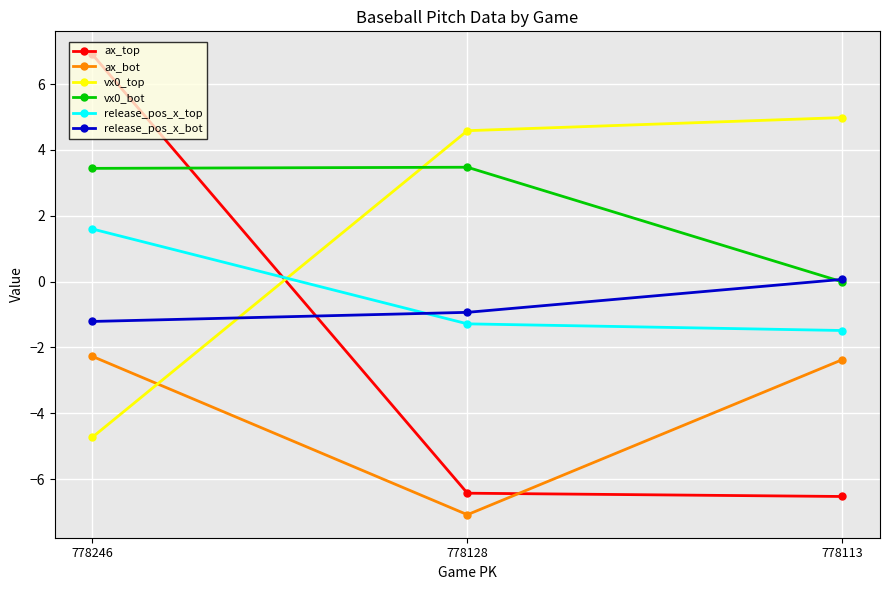

How many series are shown in this chart?

6